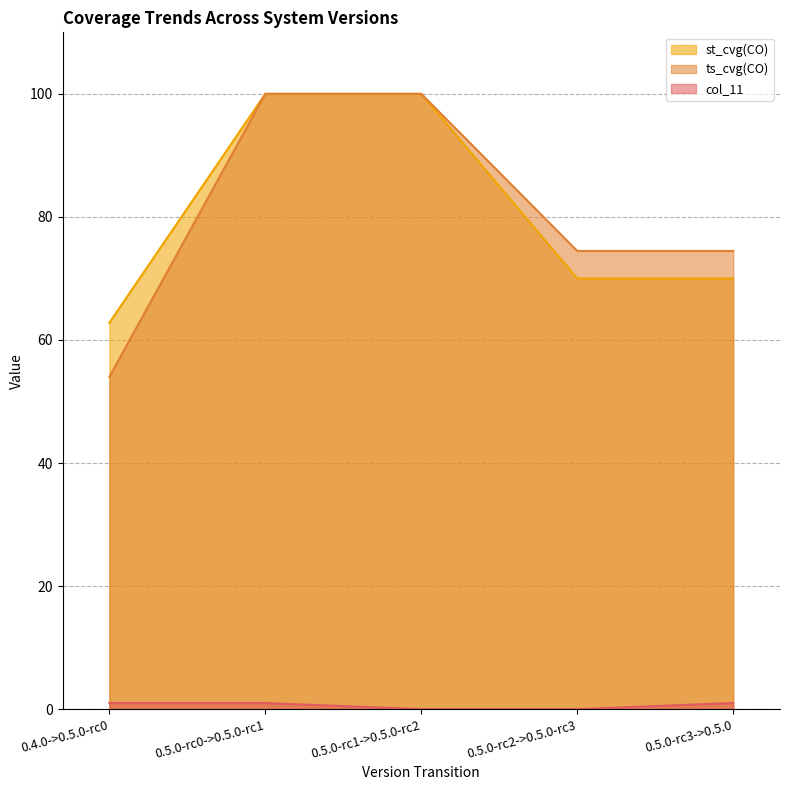

True or false: col_11 has more than 2 interior local peaks.

False